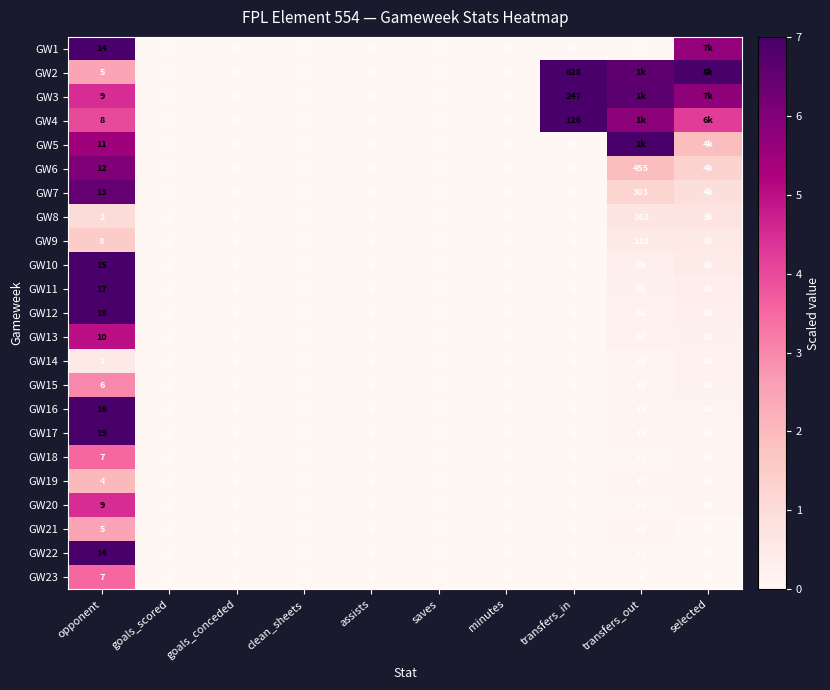

The value of GW7 at goals_scored is 4.1. True or false?

False